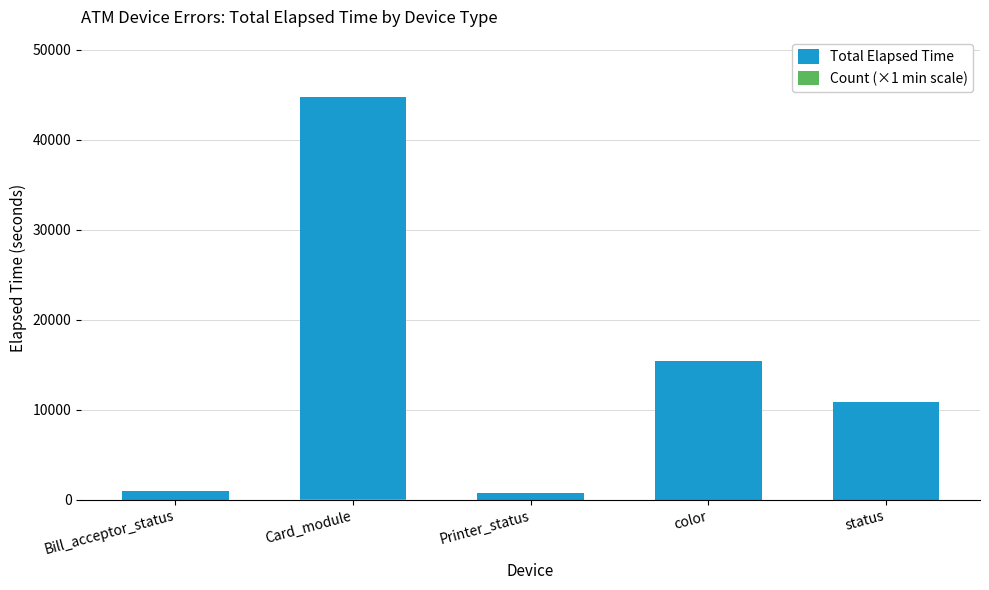

How many series are shown in this chart?

2